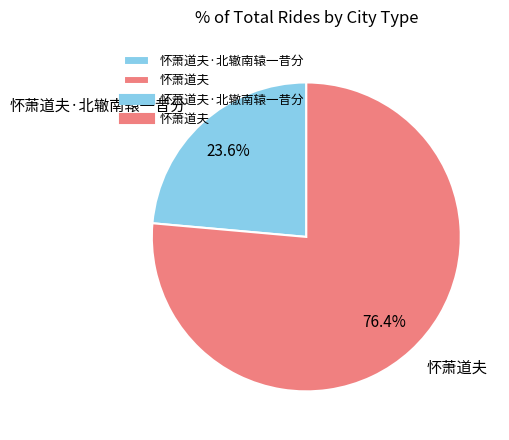

To the nearest percent, what percentage of the pie is 怀萧道夫·北辙南辕一昔分?

24%